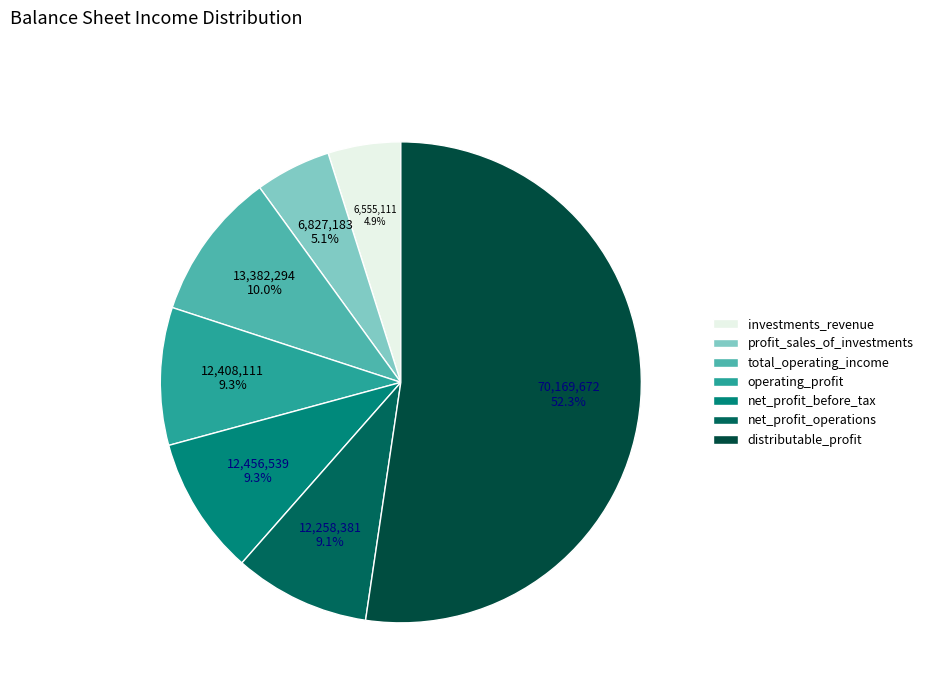

Which slice is the smallest?

investments_revenue